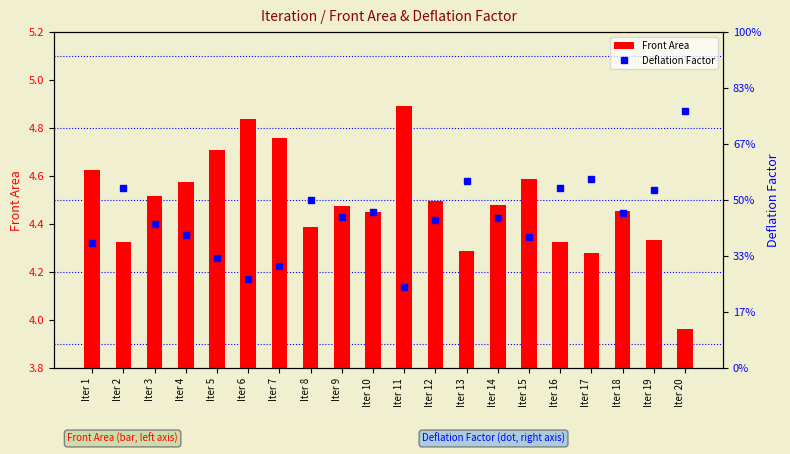

Reading left to right, extract all data points from this chart.

Front Area: Iter 1=4.6	Iter 2=4.3	Iter 3=4.5	Iter 4=4.6	Iter 5=4.7	Iter 6=4.8	Iter 7=4.8	Iter 8=4.4	Iter 9=4.5	Iter 10=4.4	Iter 11=4.9	Iter 12=4.5	Iter 13=4.3	Iter 14=4.5	Iter 15=4.6	Iter 16=4.3	Iter 17=4.3	Iter 18=4.5	Iter 19=4.3	Iter 20=4.0
Deflation Factor: Iter 1=0.7	Iter 2=0.8	Iter 3=0.7	Iter 4=0.7	Iter 5=0.7	Iter 6=0.7	Iter 7=0.7	Iter 8=0.7	Iter 9=0.7	Iter 10=0.7	Iter 11=0.7	Iter 12=0.7	Iter 13=0.8	Iter 14=0.7	Iter 15=0.7	Iter 16=0.8	Iter 17=0.8	Iter 18=0.7	Iter 19=0.8	Iter 20=0.8